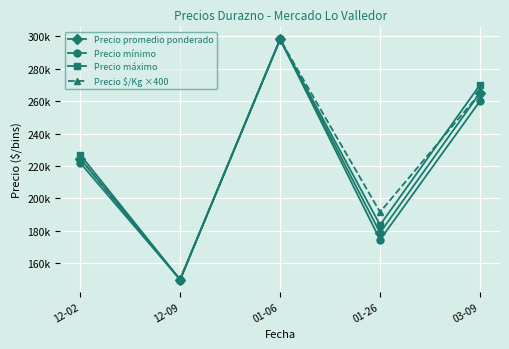

Which series has the largest total across all categories?

Precio $/Kg ×400